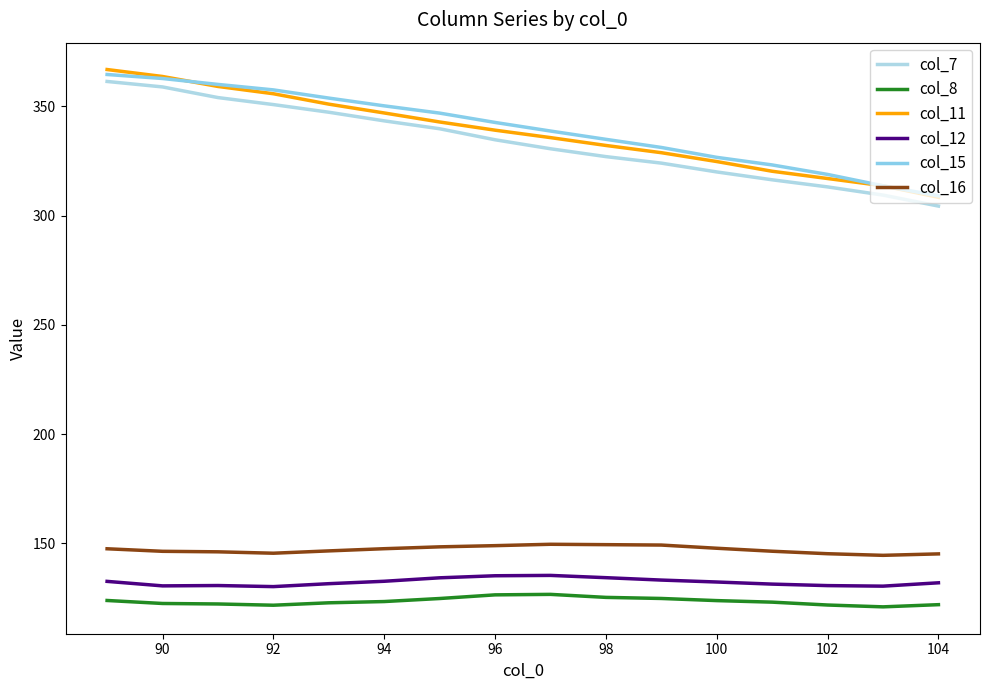

Is this an area chart (filled region under the line)?

No